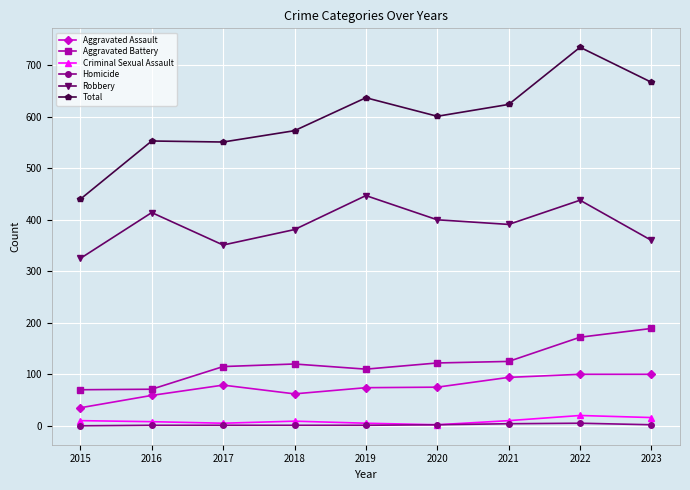

What is the sum of all Aggravated Assault values?

678